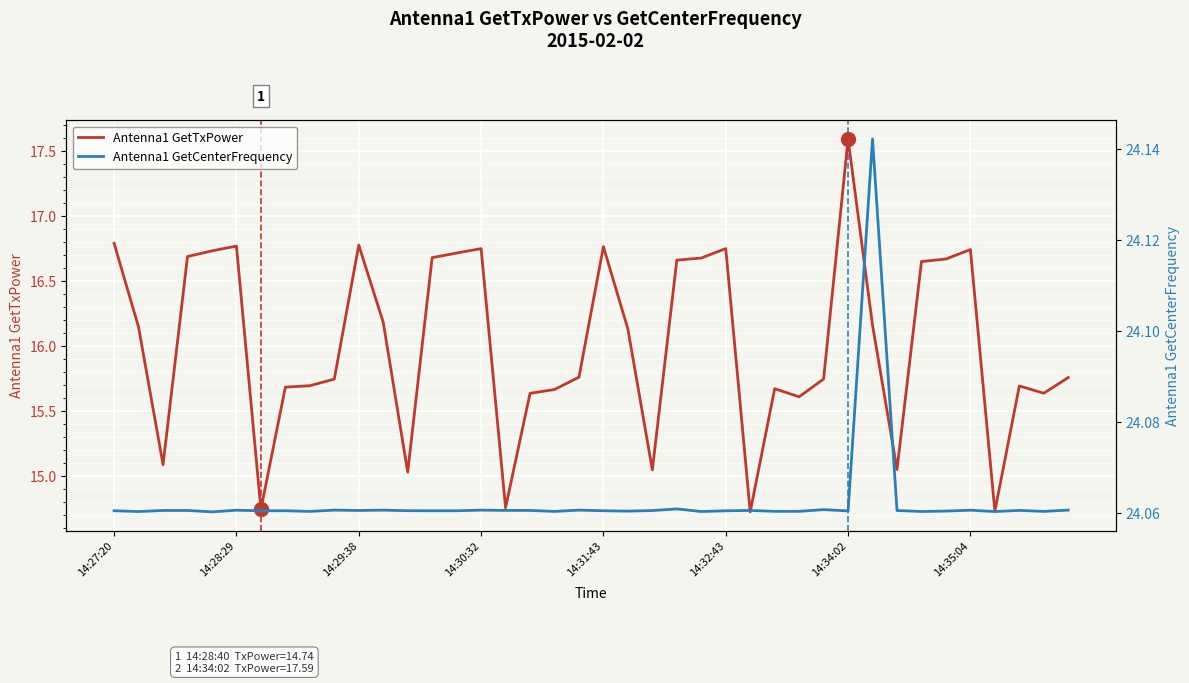

True or false: Antenna1 GetTxPower and Antenna1 GetCenterFrequency cross at least once.

False